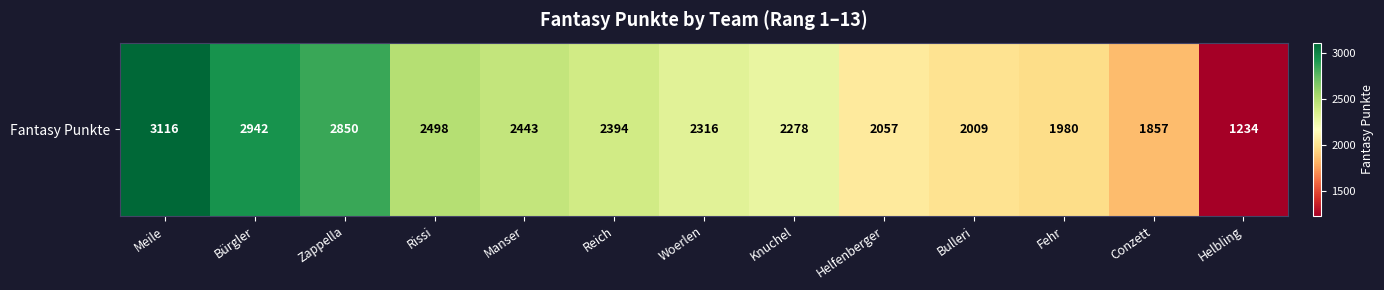

Reading left to right, transcribe all the data shown in this chart.

3116	2942	2850	2498	2443	2394	2316	2278	2057	2009	1980	1857	1234